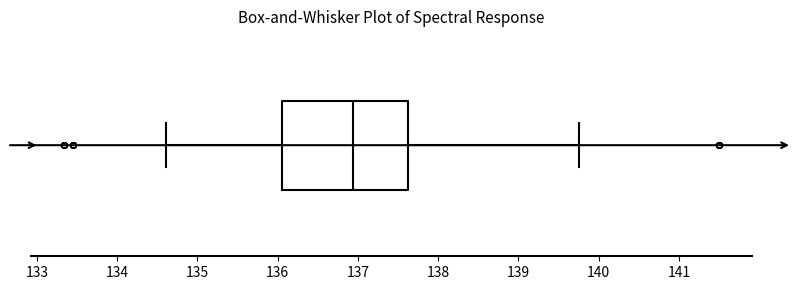

Where is the left edge of the box on the x-axis? The values are not printed on the chart, so give them approximately, as read against the axis.

136.1